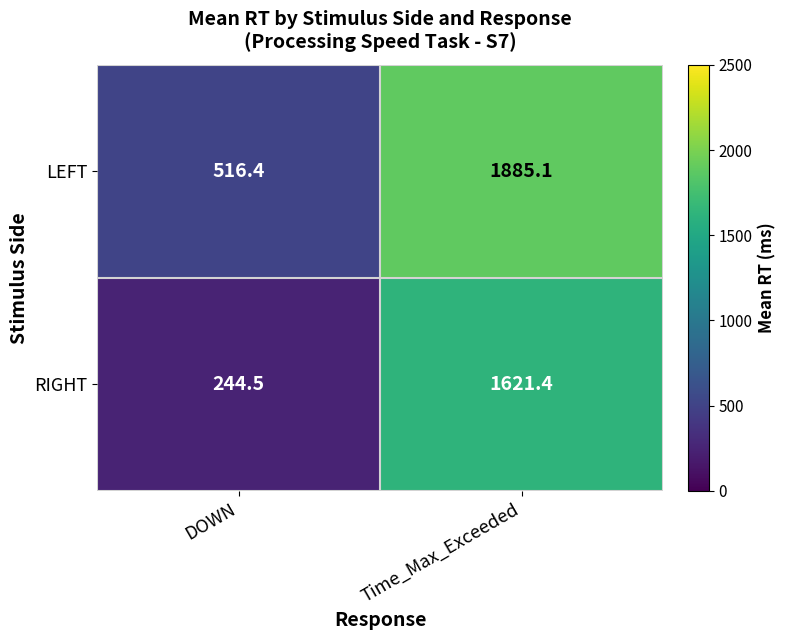

Which series has the largest total across all categories?

LEFT